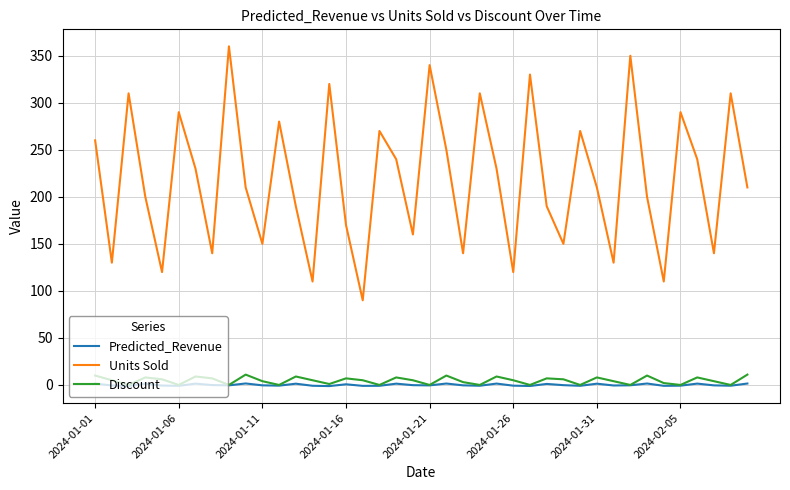

Which series has the largest total across all categories?

Units Sold